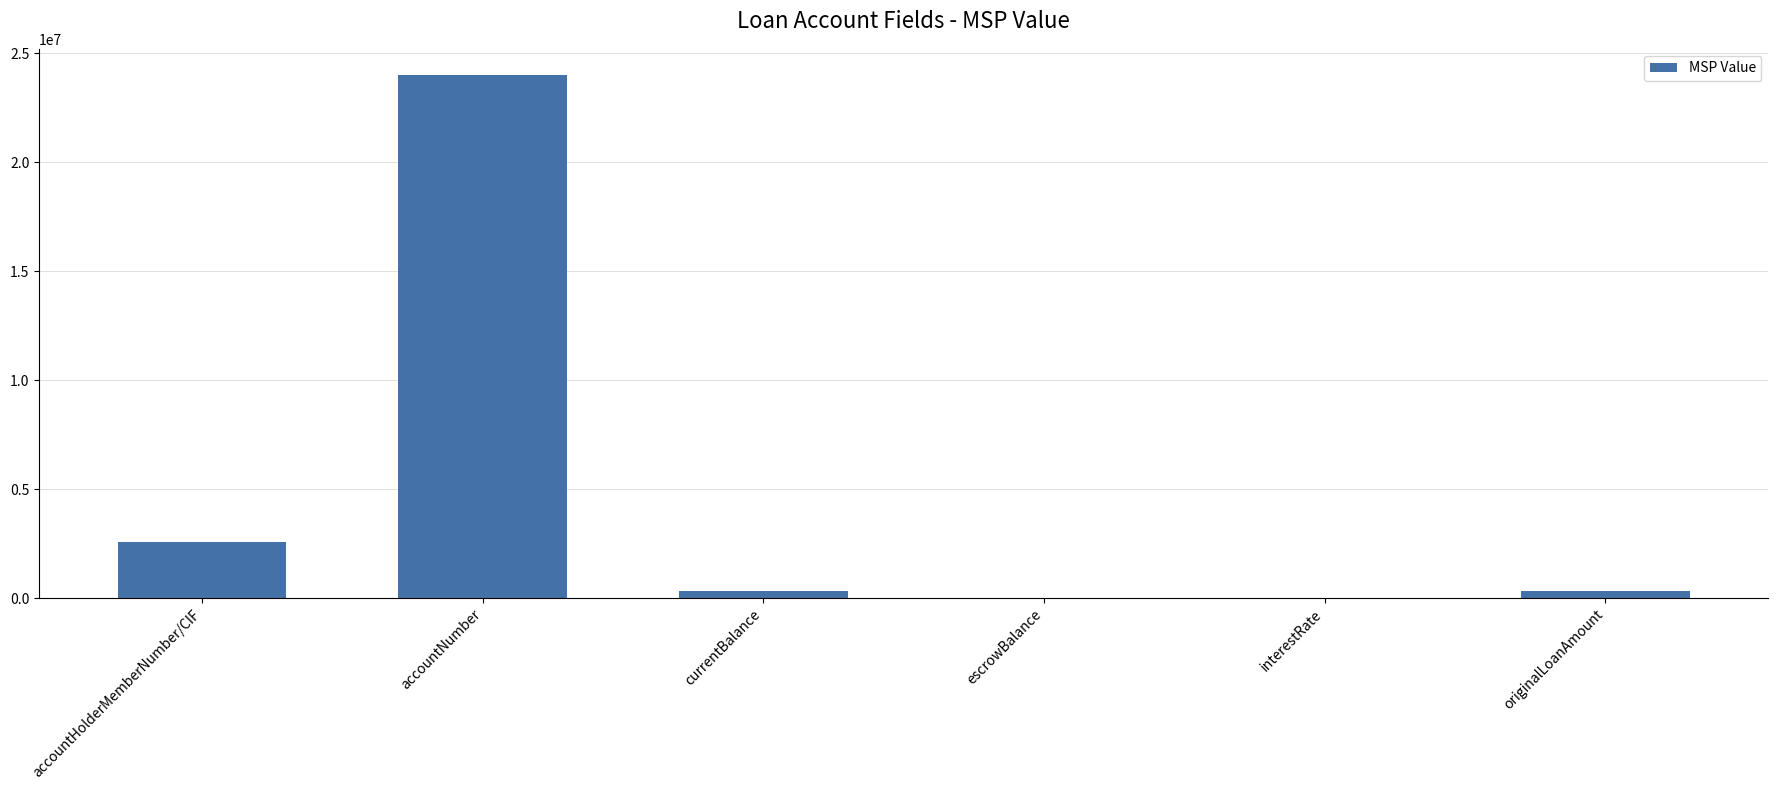

What is the greatest value displayed?

24009689.0